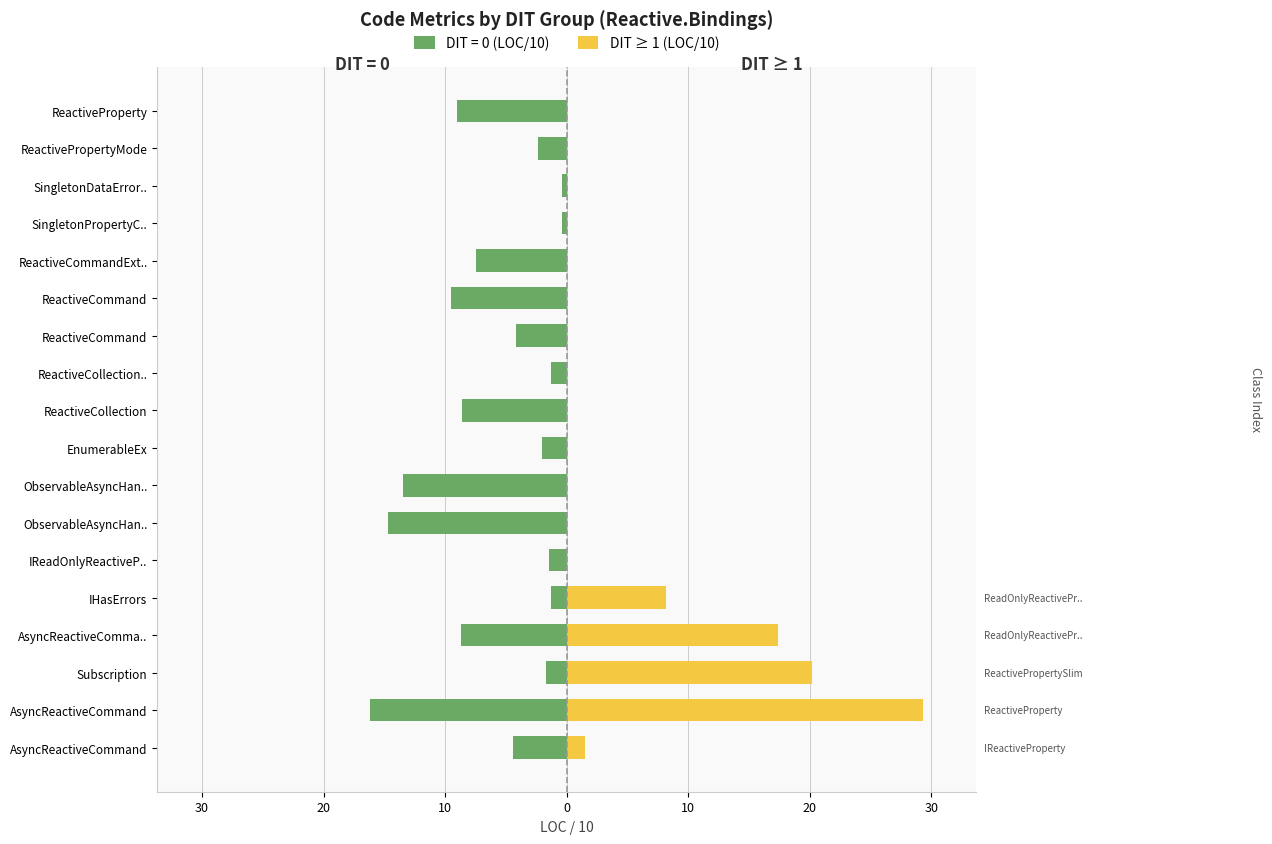

Which has a higher value, ObservableAsyncHan.. or ObservableAsyncHan..?

ObservableAsyncHan..